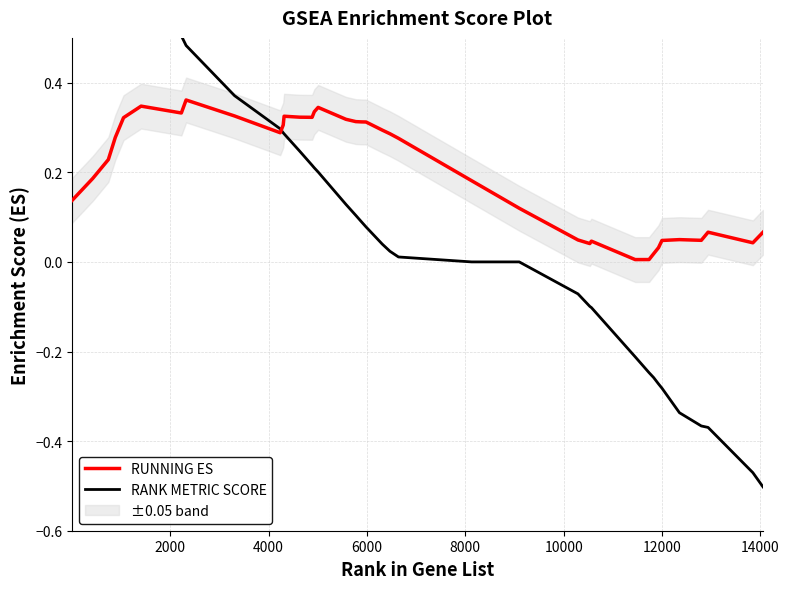

Which series ends up on top after the final intersection of RUNNING ES and RANK METRIC SCORE?

RUNNING ES